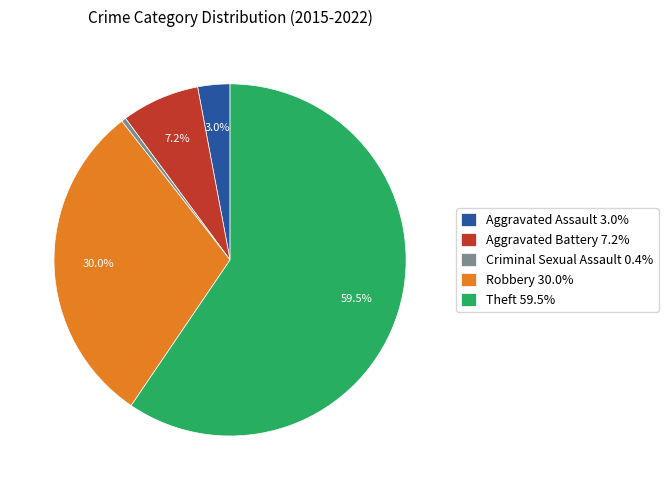

Is the sum of Criminal Sexual Assault 0.4% and Aggravated Battery 7.2% greater than half?

No